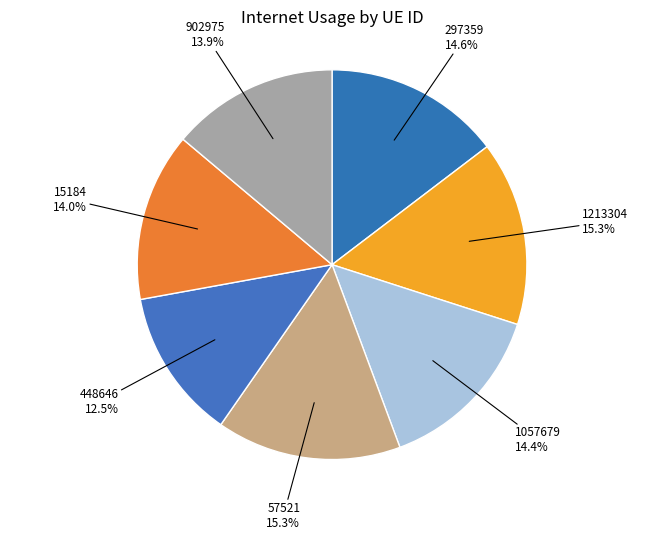

How many slices are in this pie chart?

7